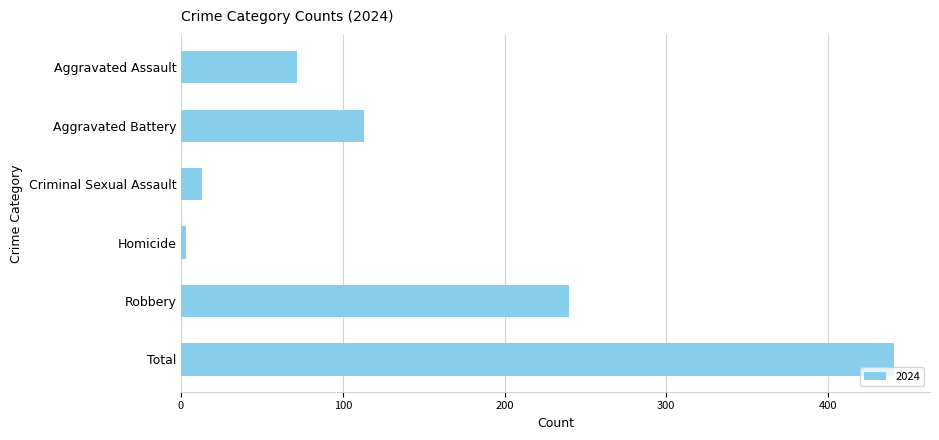

How many series are shown in this chart?

1